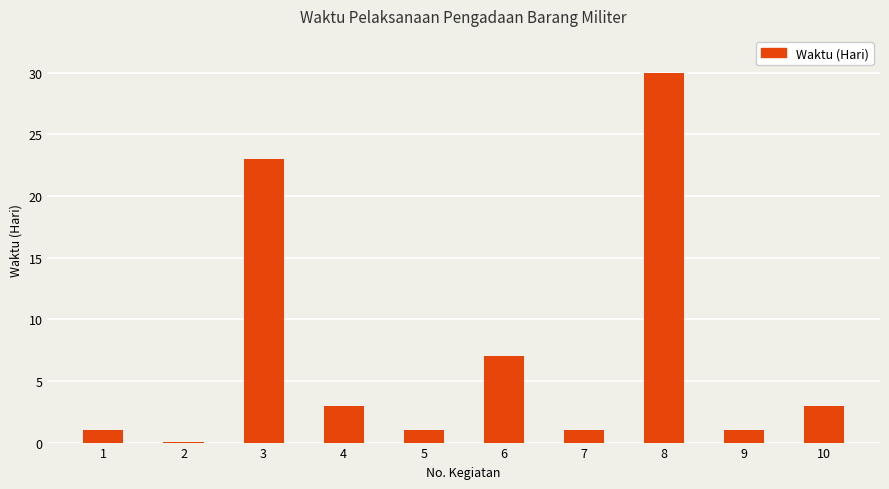

What is the sum of all values?

70.1